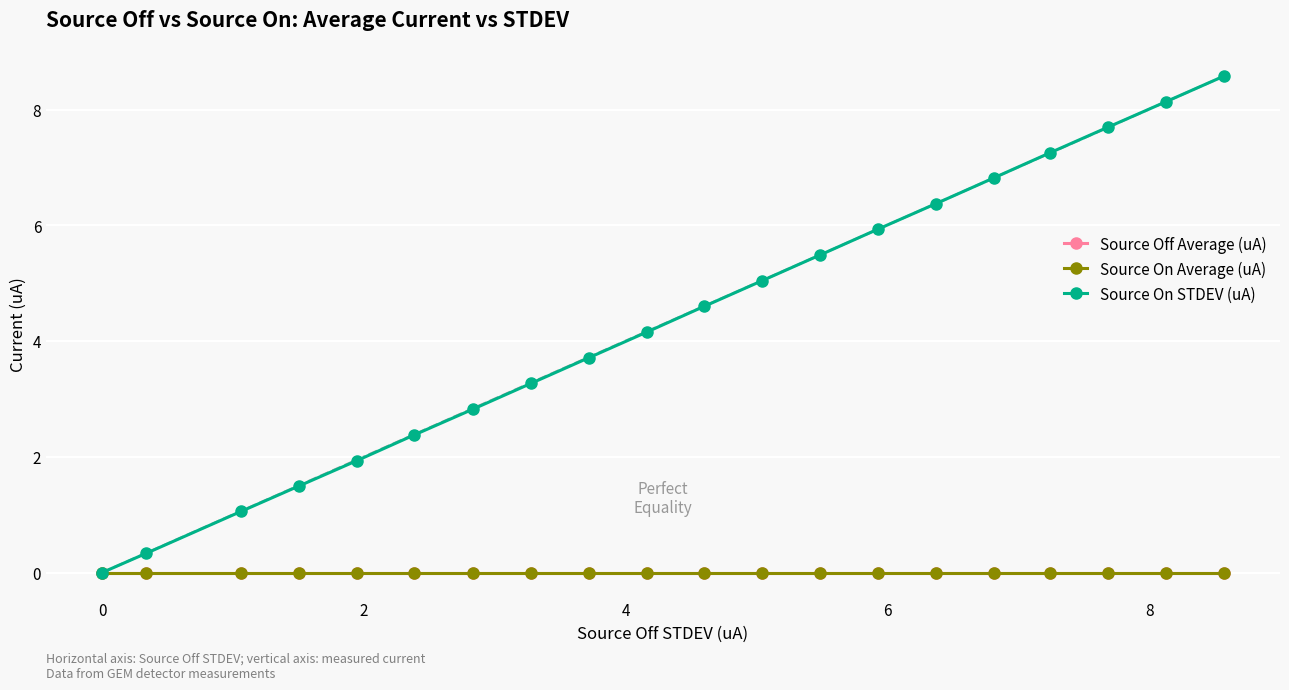

True or false: Source On Average (uA) has more than 0 points higher than both neighbors.

True